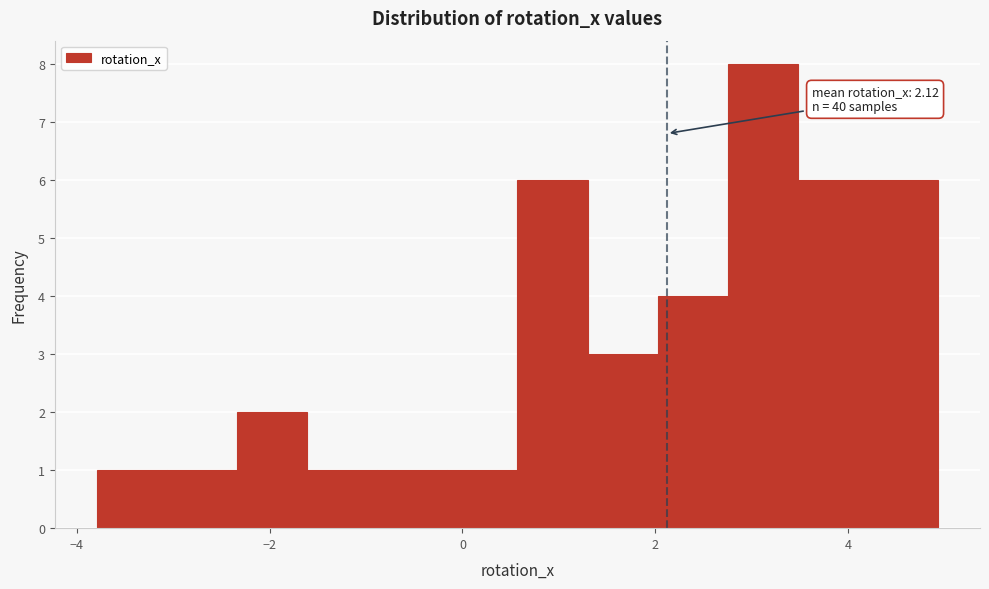

Around what value on the x-axis is the tallest bar? Give the approximate position of its centre, as read against the axis.

3.2